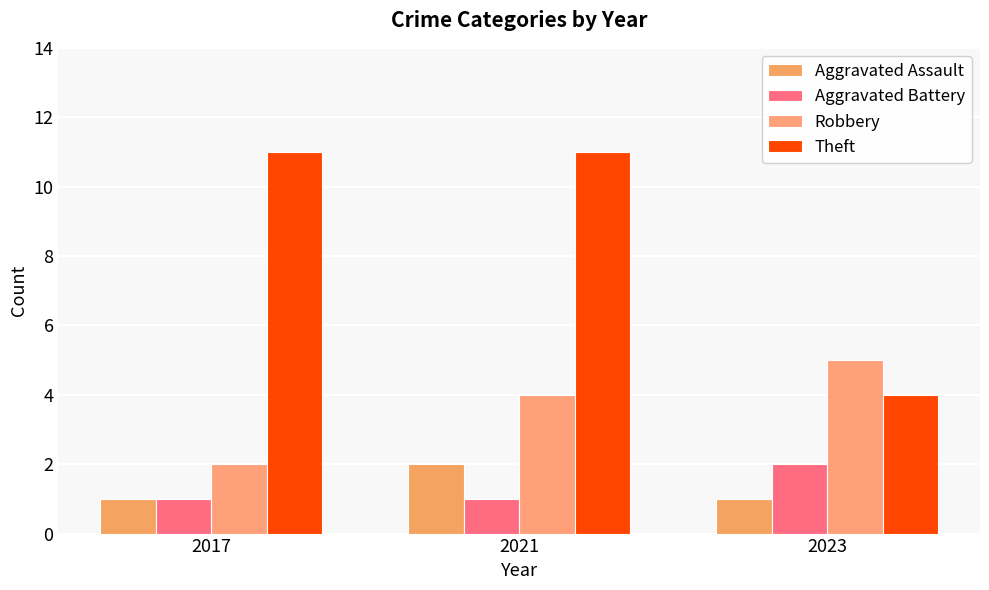

Reading right to left, what are all the values shown in this chart?

Aggravated Assault: 2023=1	2021=2	2017=1
Aggravated Battery: 2023=2	2021=1	2017=1
Robbery: 2023=5	2021=4	2017=2
Theft: 2023=4	2021=11	2017=11